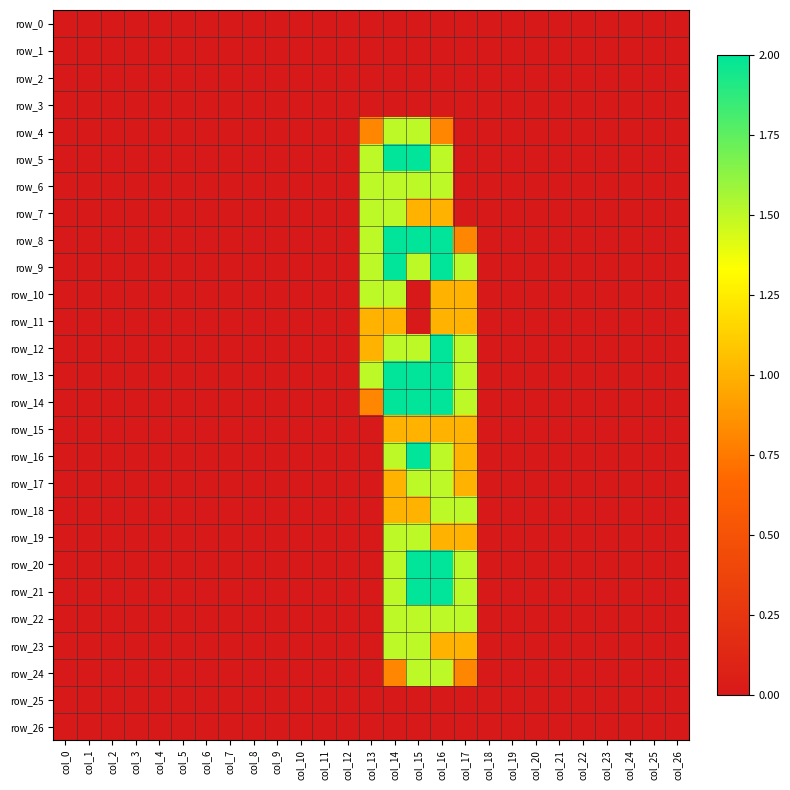

How many positive values does the row_23 series have?

4